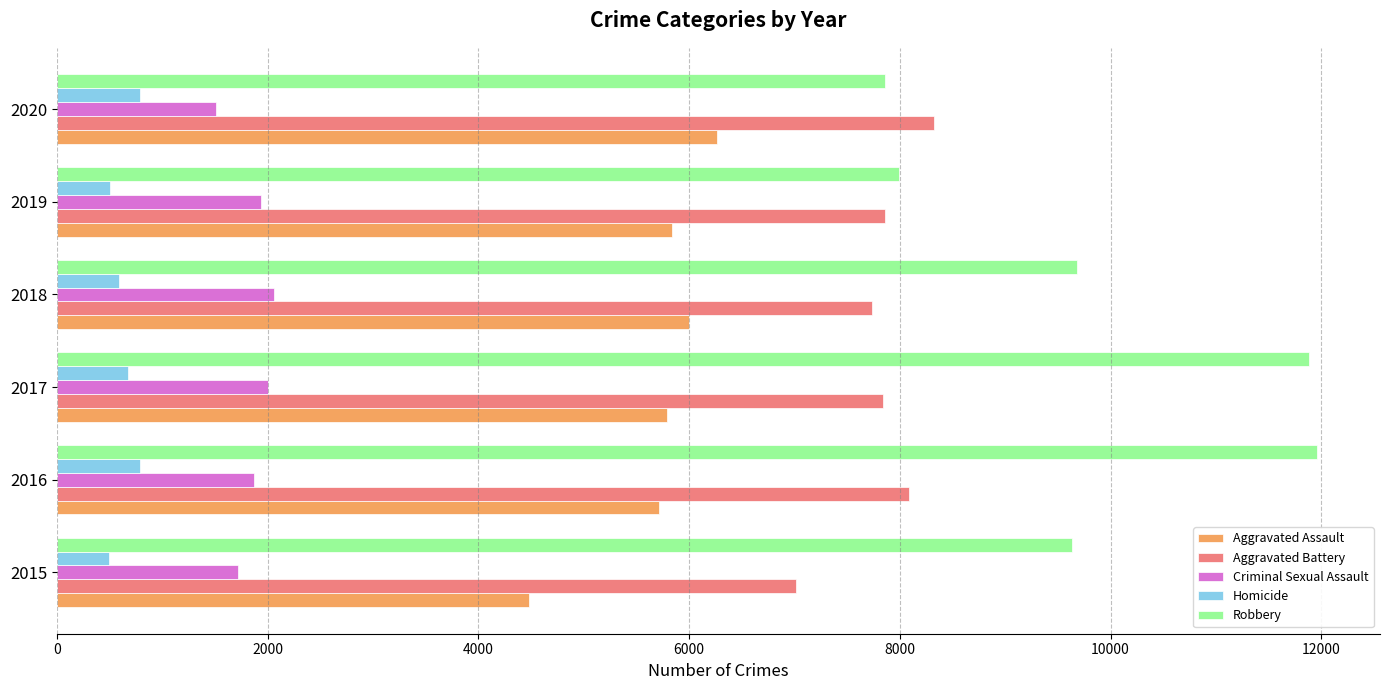

What is the sum of all Homicide values?

3828